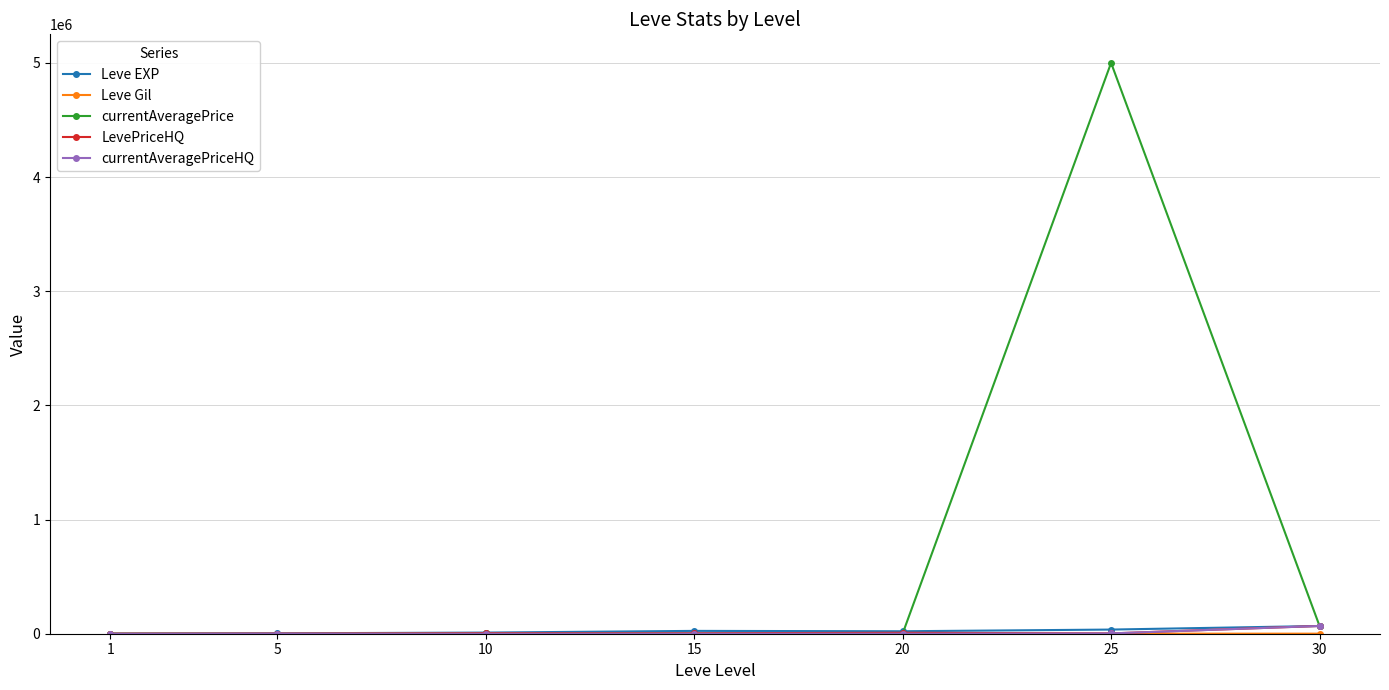

What is the value of the LevePriceHQ point at the 3rd from the left?

5000.0